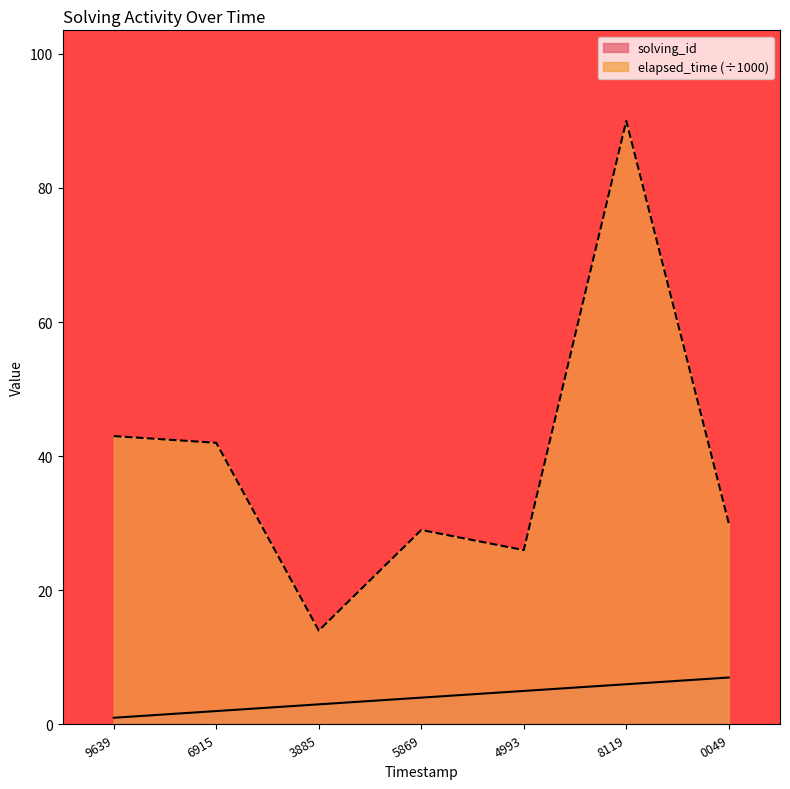

Which series has the largest range (max minus min)?

elapsed_time (÷1000)